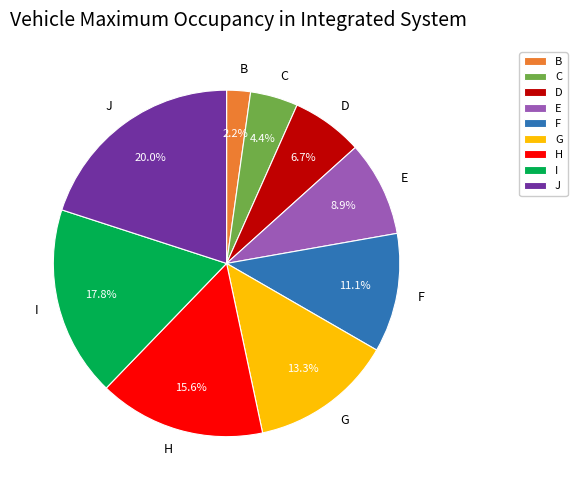

Which has a higher value, C or D?

D